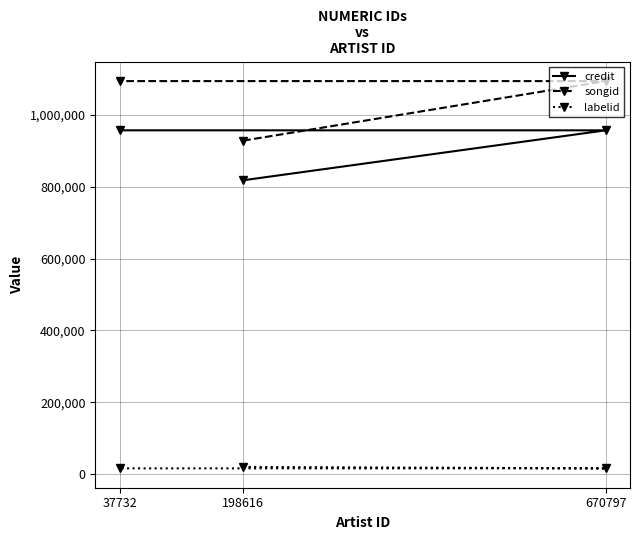

What is the average value of the credit series?

910880